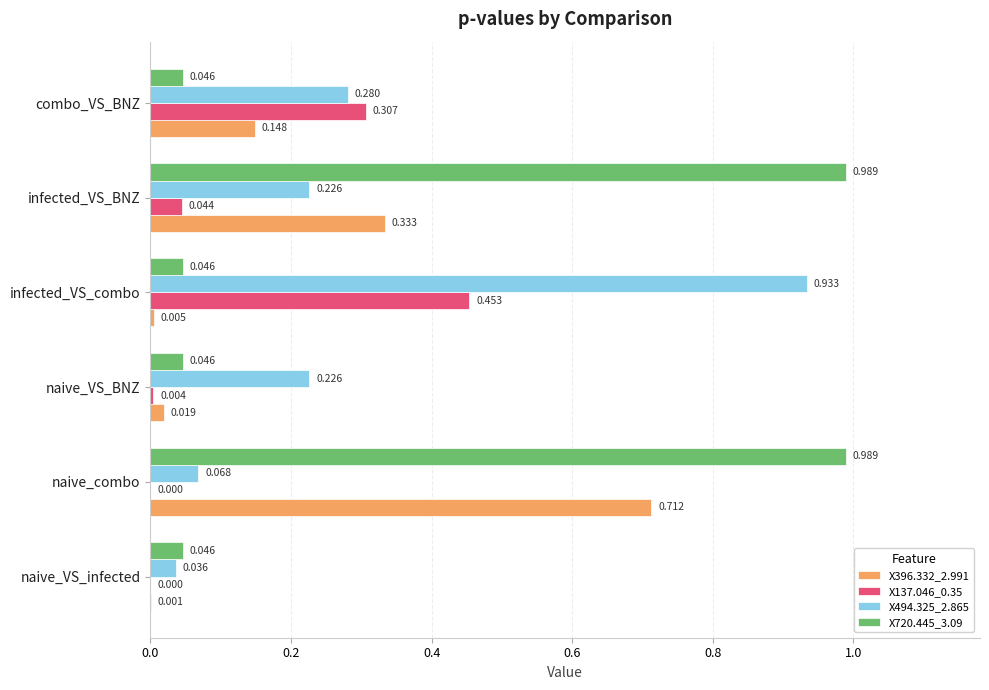

At which category is the sum across all series the highest?

naive_combo